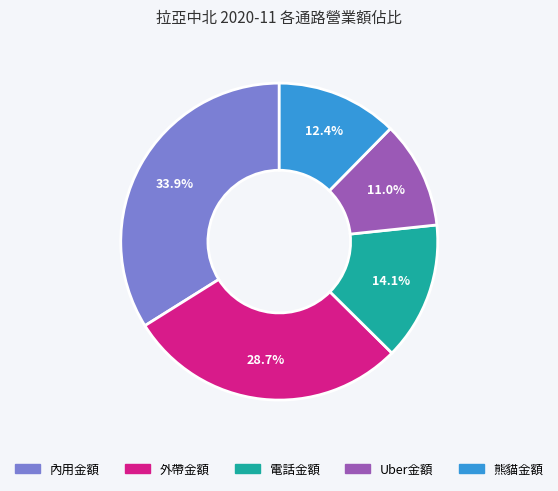

What percentage is the 外帶金額 slice, to the nearest percent?

29%